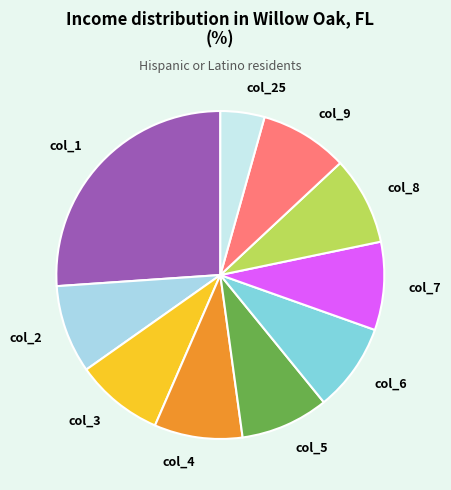

True or false: col_2 accounts for 21% of the total.

False